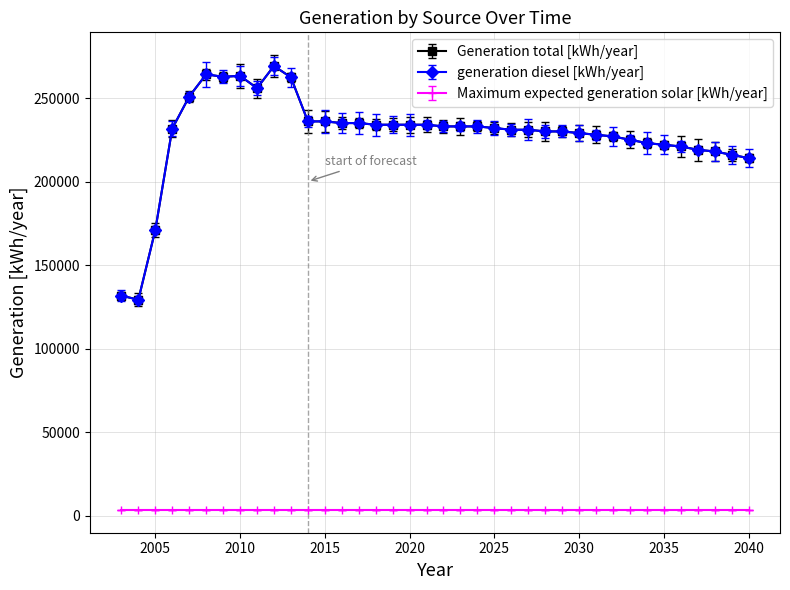

Does the chart have visible grid lines?

Yes